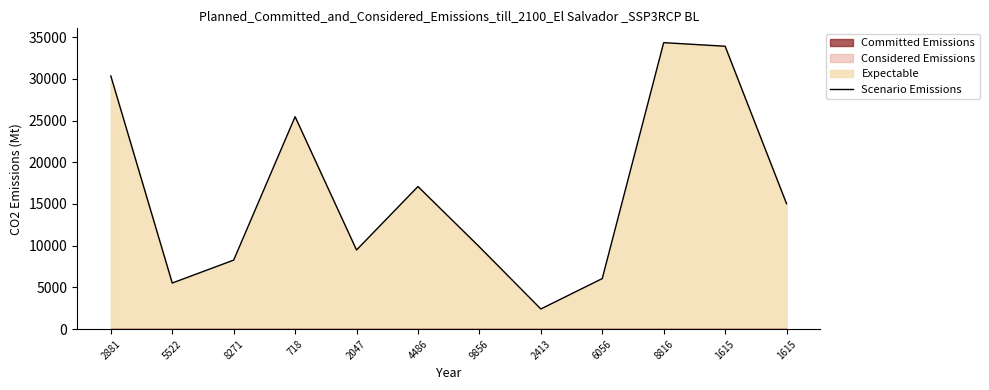

What is the maximum value shown in the chart?

34335